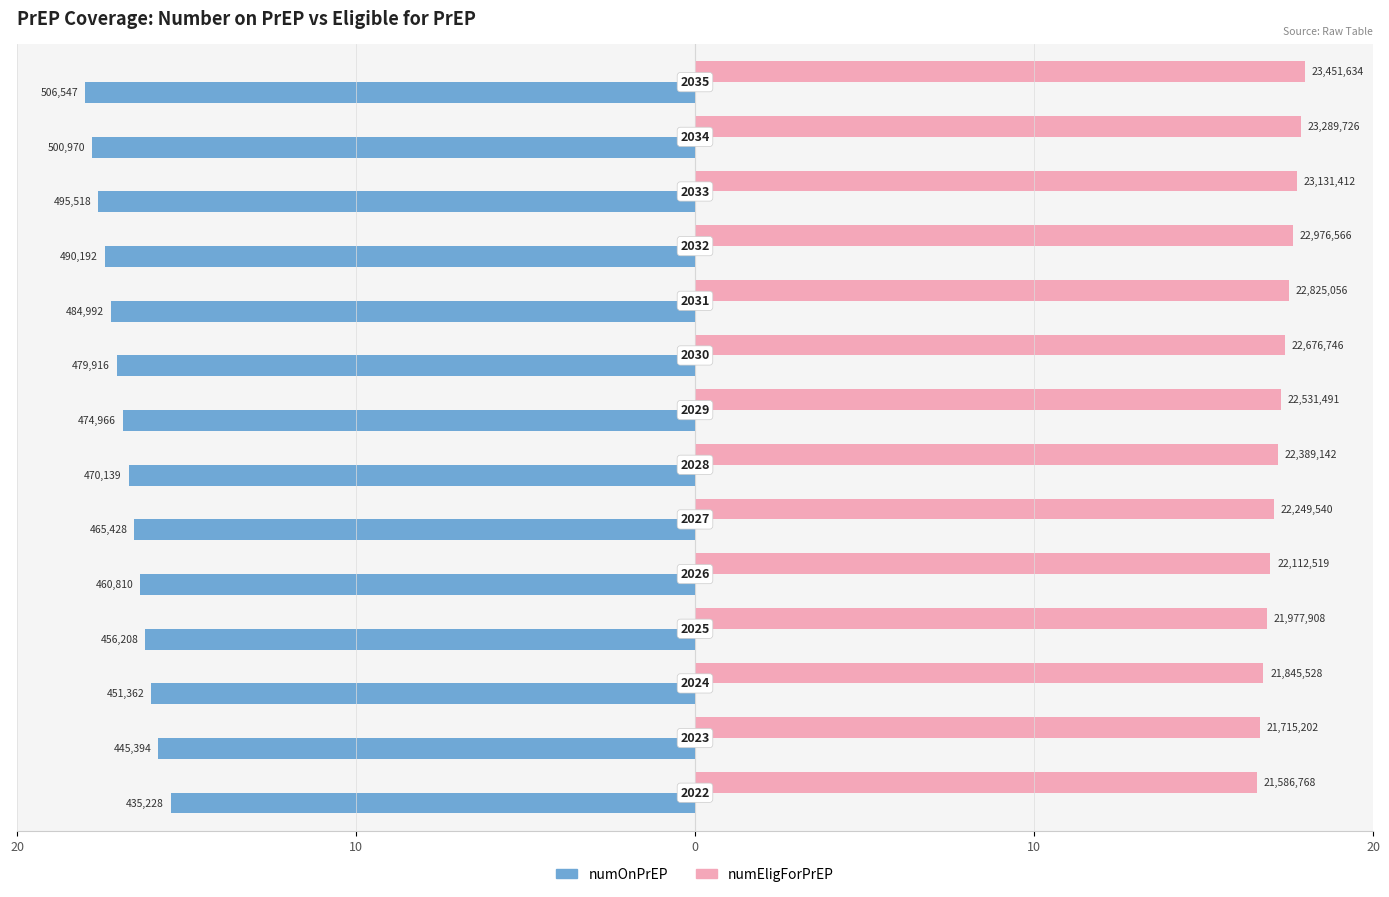

What are all the series names shown in the legend?

numOnPrEP, numEligForPrEP